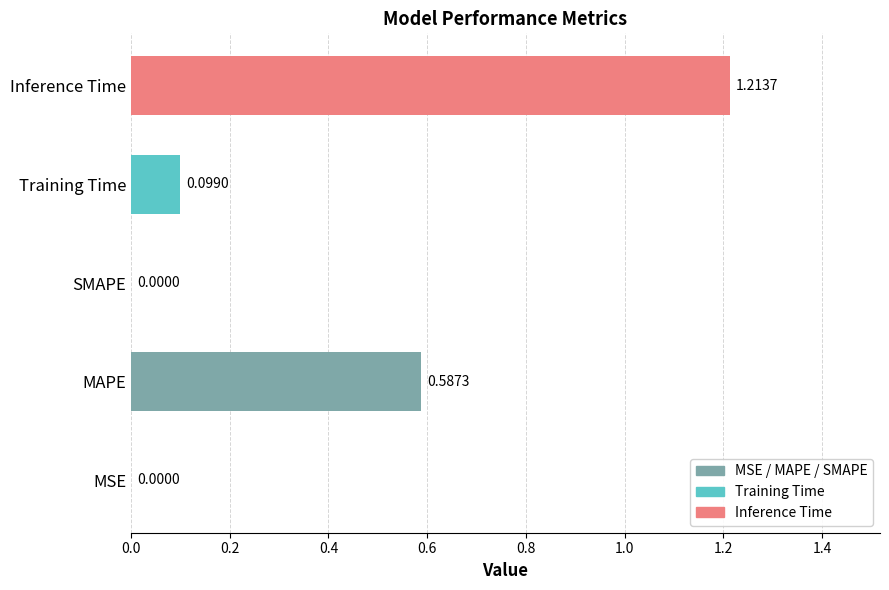

What is the change in value from SMAPE to Inference Time?

+1.2